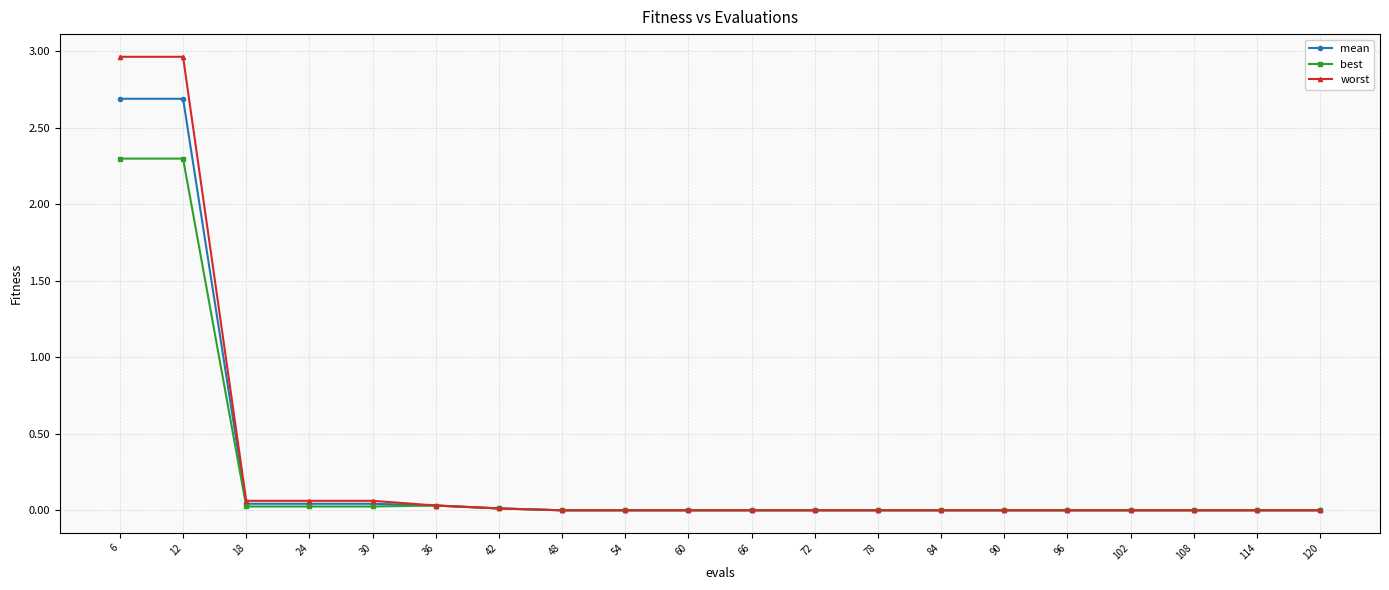

Is the value of mean at 114 greater than the value of best at 36?

No